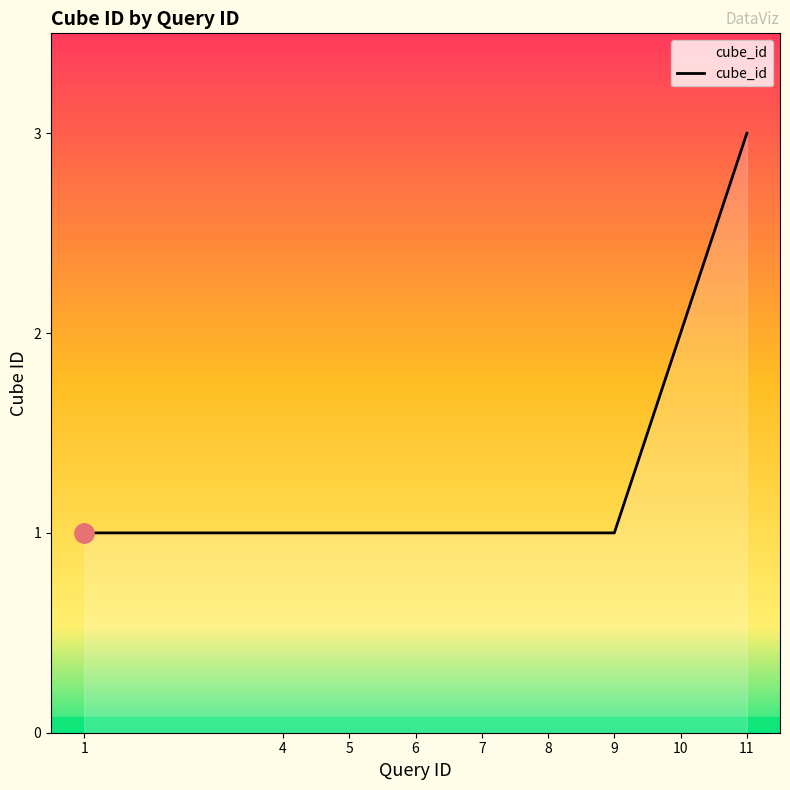

Does the chart display data point markers on the line(s)?

No